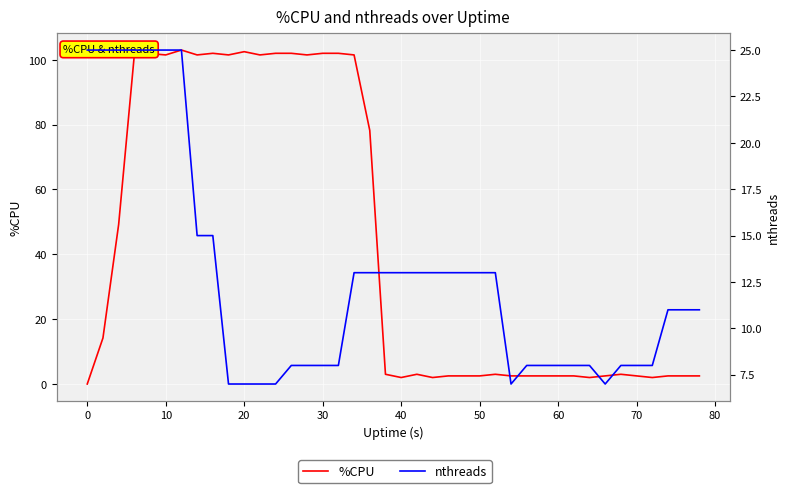

The value of %CPU at 28 is 1.4. True or false?

False